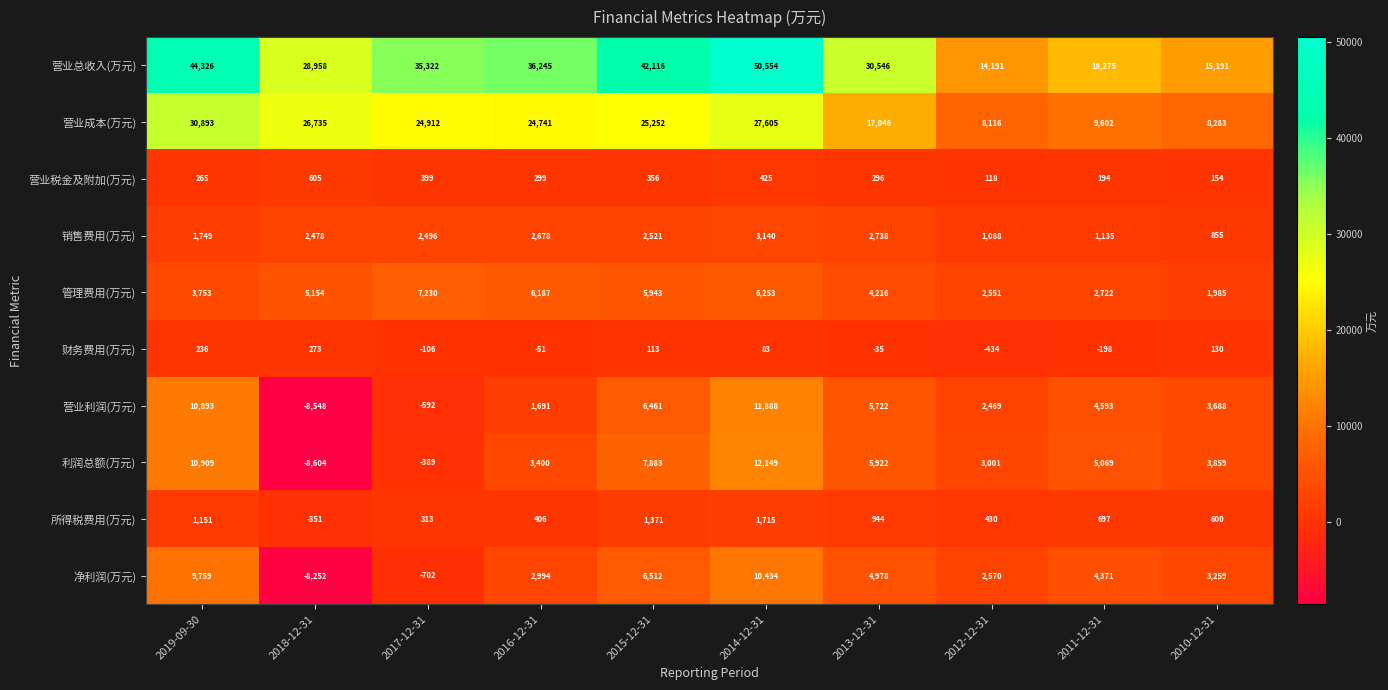

At 2011-12-31, list the series in order from smallest to largest.

财务费用(万元), 营业税金及附加(万元), 所得税费用(万元), 销售费用(万元), 管理费用(万元), 净利润(万元), 营业利润(万元), 利润总额(万元), 营业成本(万元), 营业总收入(万元)